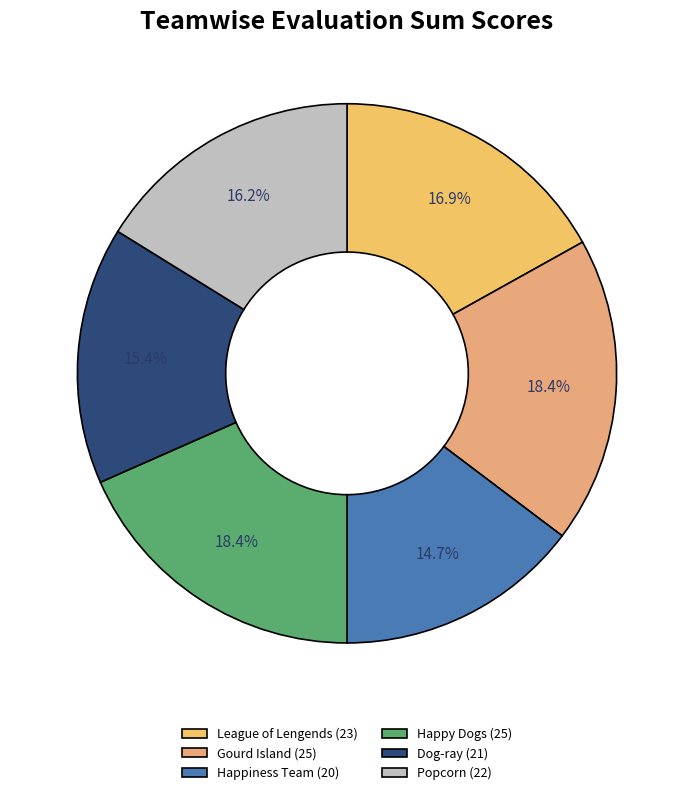

What is the largest slice in the pie chart?

Gourd Island